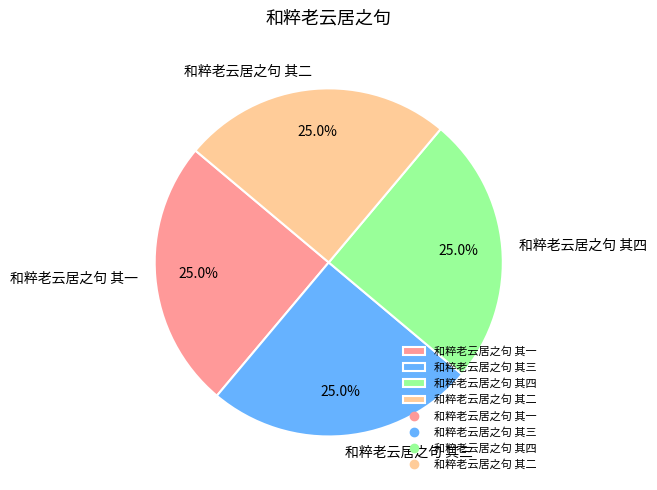

Does 和粹老云居之句 其一 account for over 50% of the chart?

No